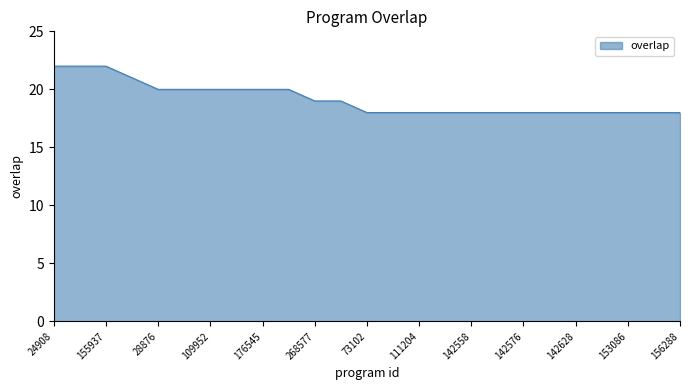

What is the smallest value displayed?

18